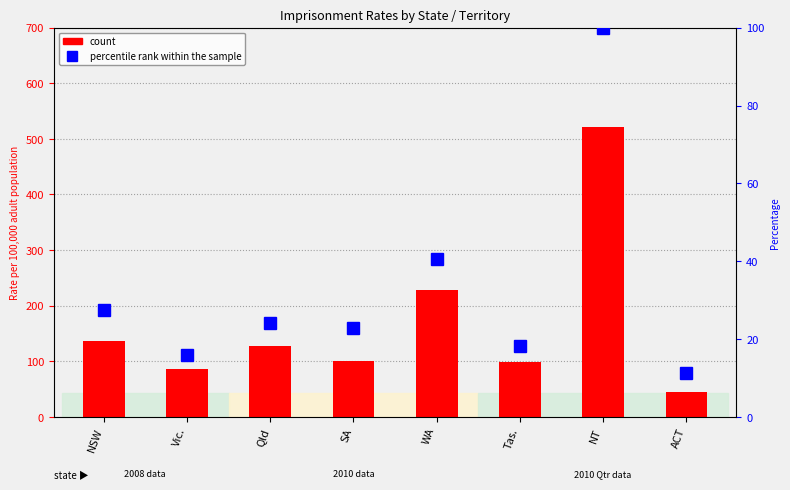

The percentile rank within the sample series shows 14.8 at NSW. True or false?

False